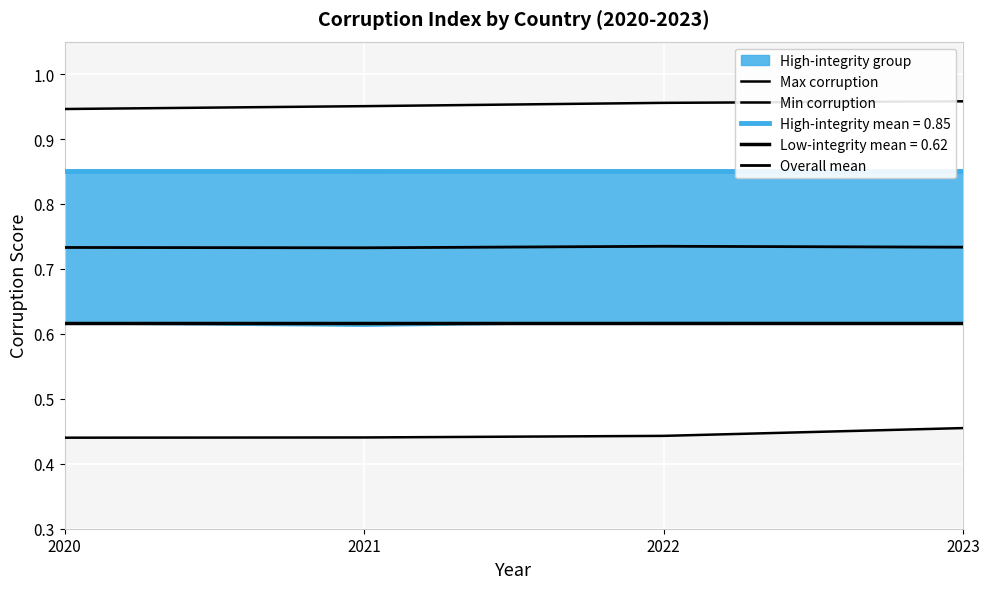

True or false: Max corruption has more than 0 interior local peaks.

False